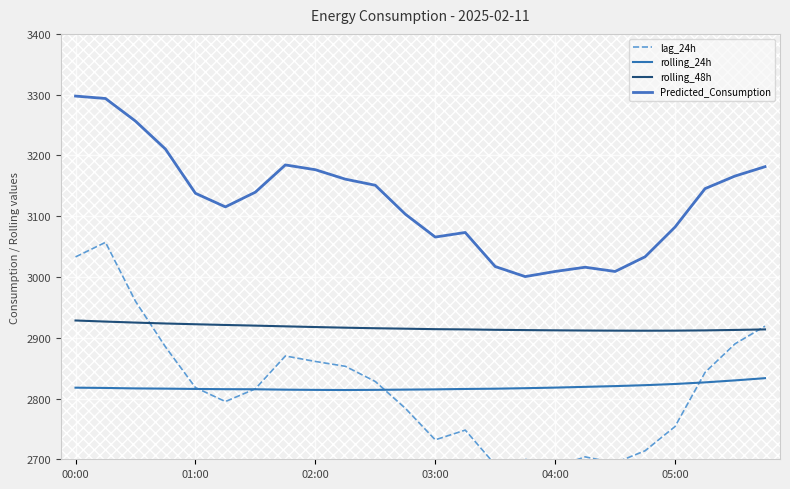

List the series in order of their peak value, lowest first.

rolling_24h, rolling_48h, lag_24h, Predicted_Consumption